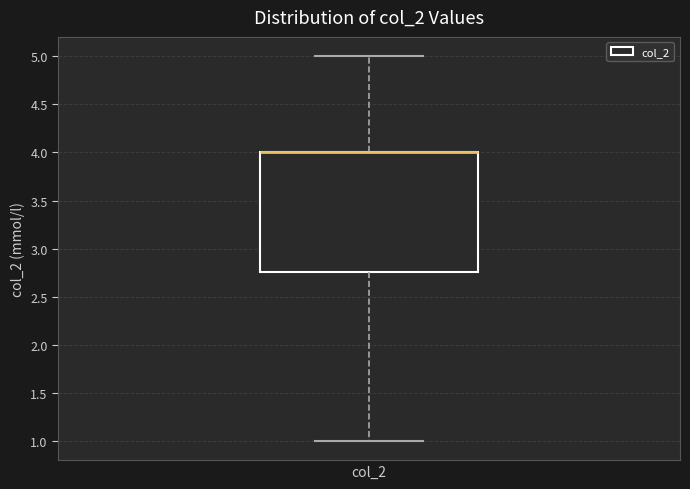

Where does the upper whisker of the box for col_2 end on the y-axis? The values are not printed on the chart, so give them approximately, as read against the axis.

5.00